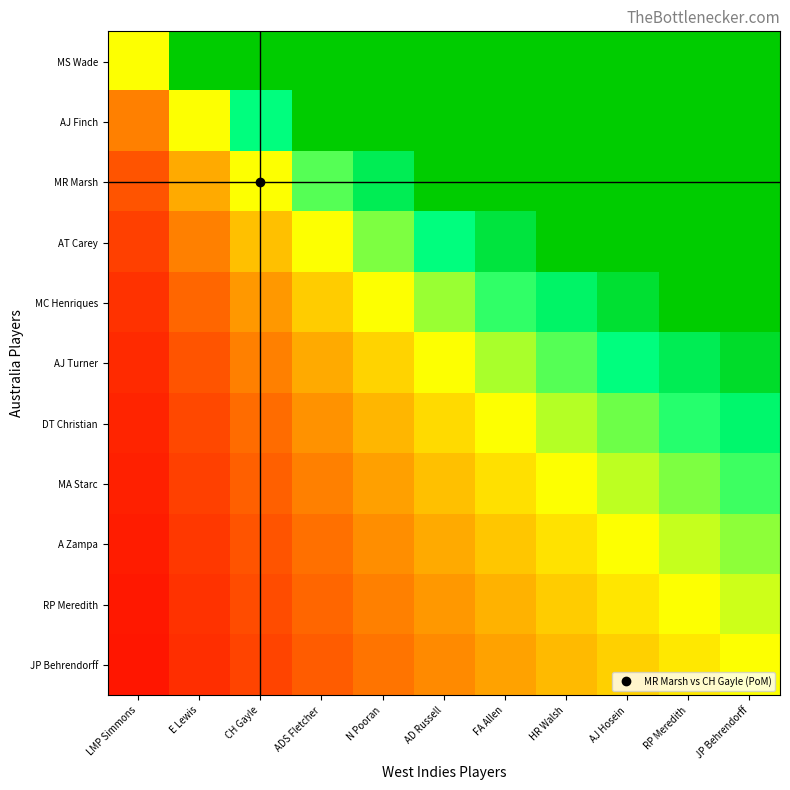

At how many categories does at least one series exceed 0?

11